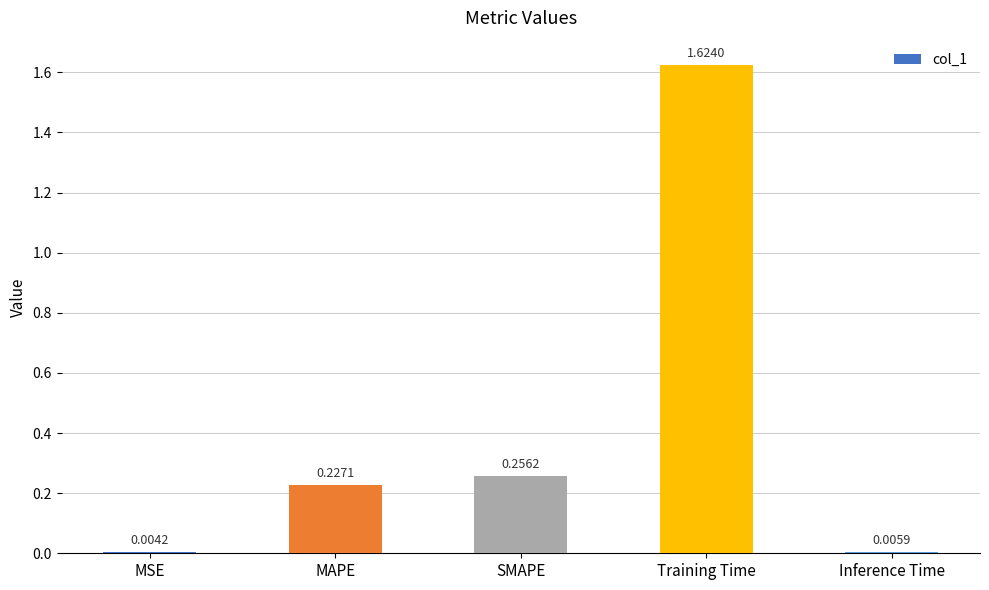

Which label corresponds to the largest value in the chart?

Training Time